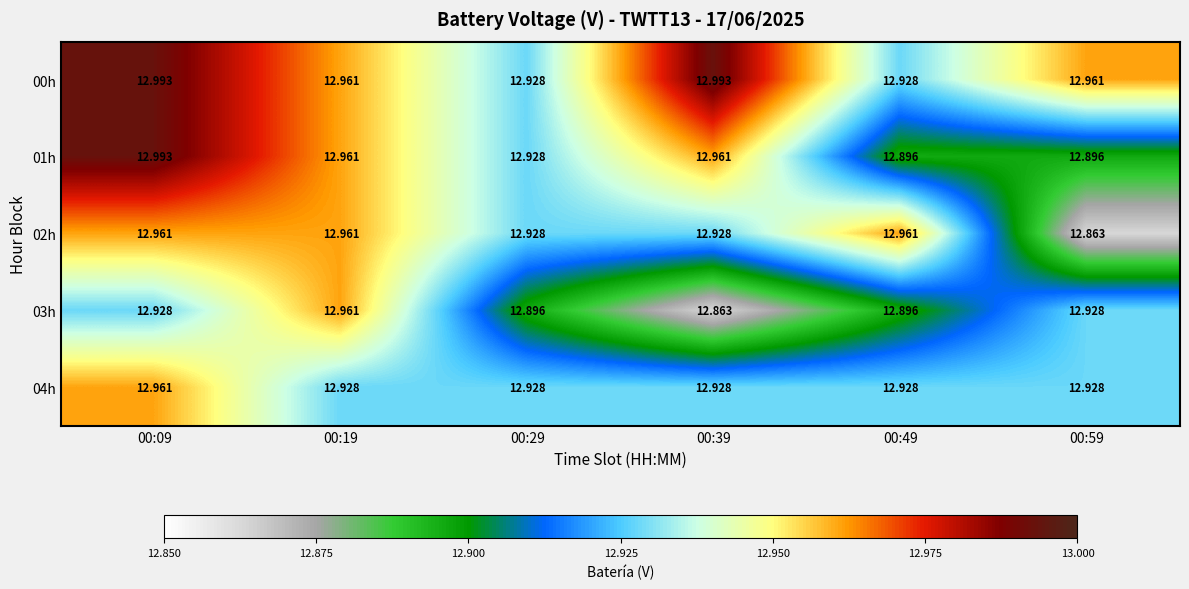

How many categories are shown in the chart?

6